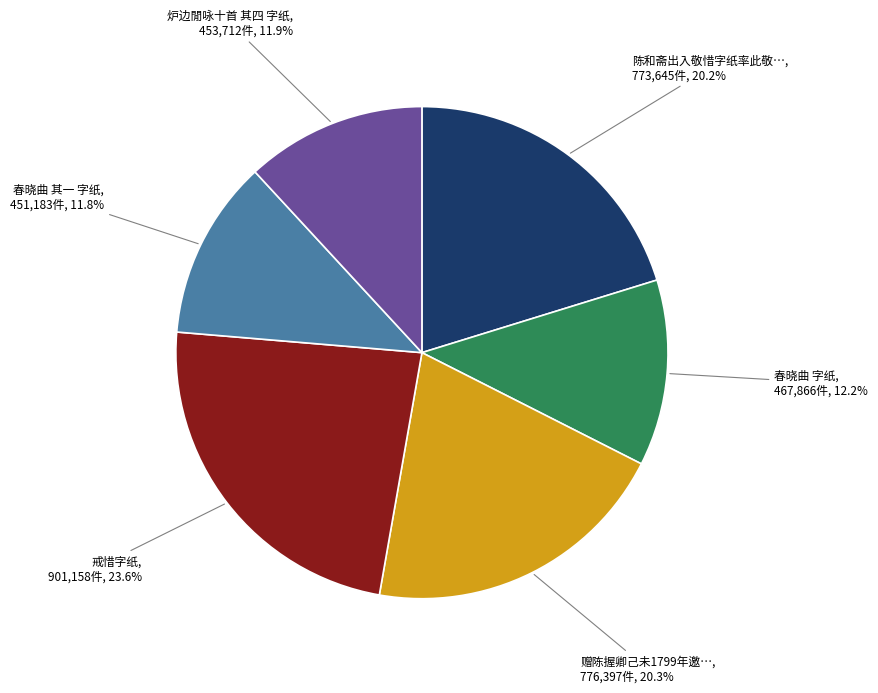

Is there any slice that represents more than half of the pie?

No